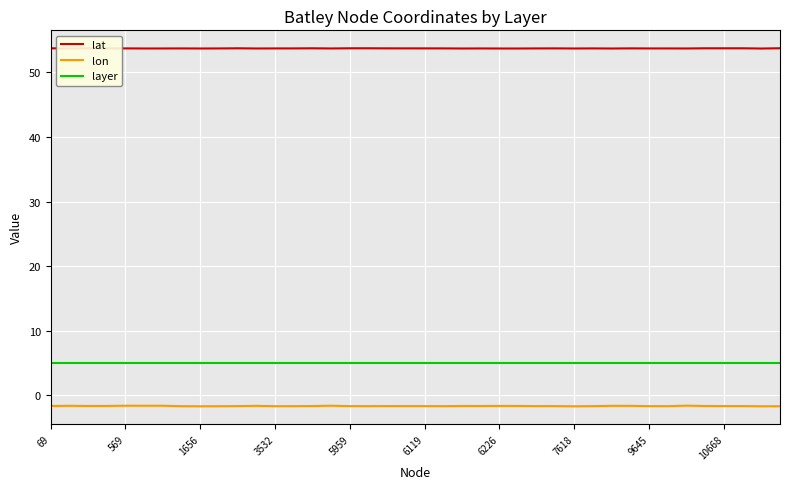

Which series has the largest total across all categories?

lat